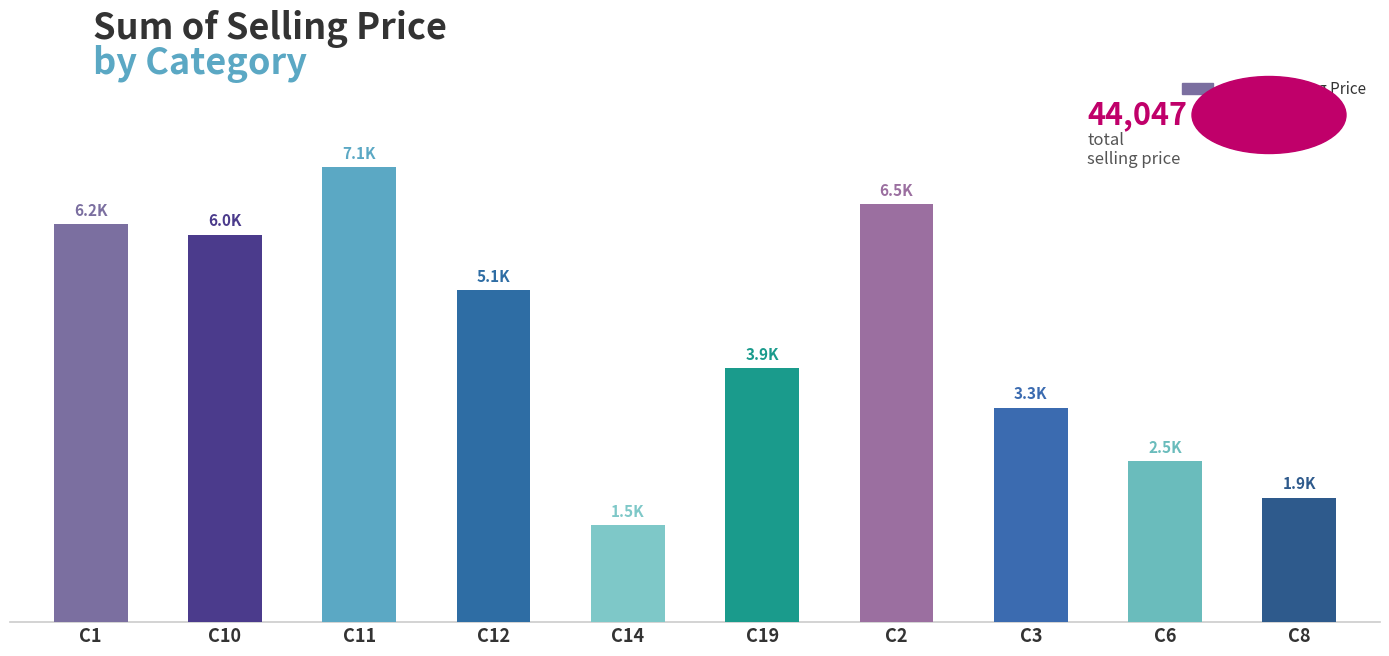

Does the chart contain any negative values?

No